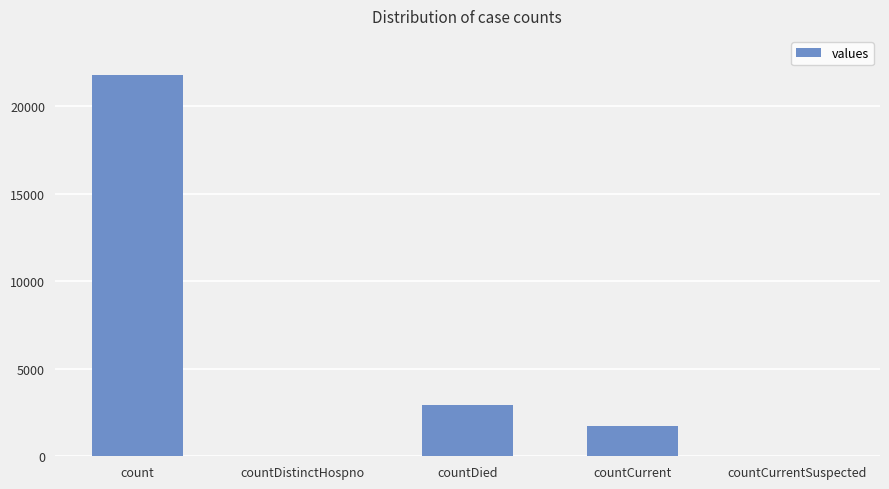

Where is the data nearest to the value 10892?

countDied